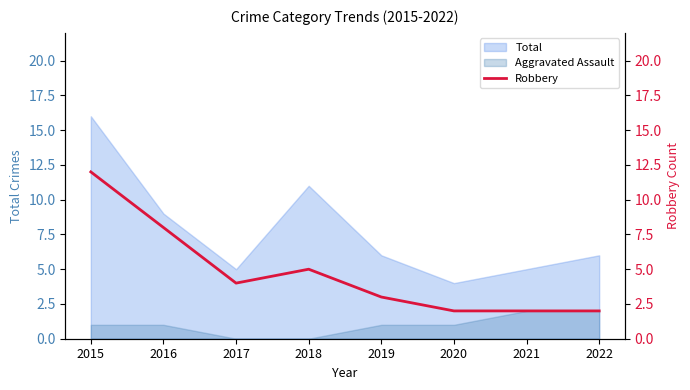

What is the value of the 4th point from the left?

5